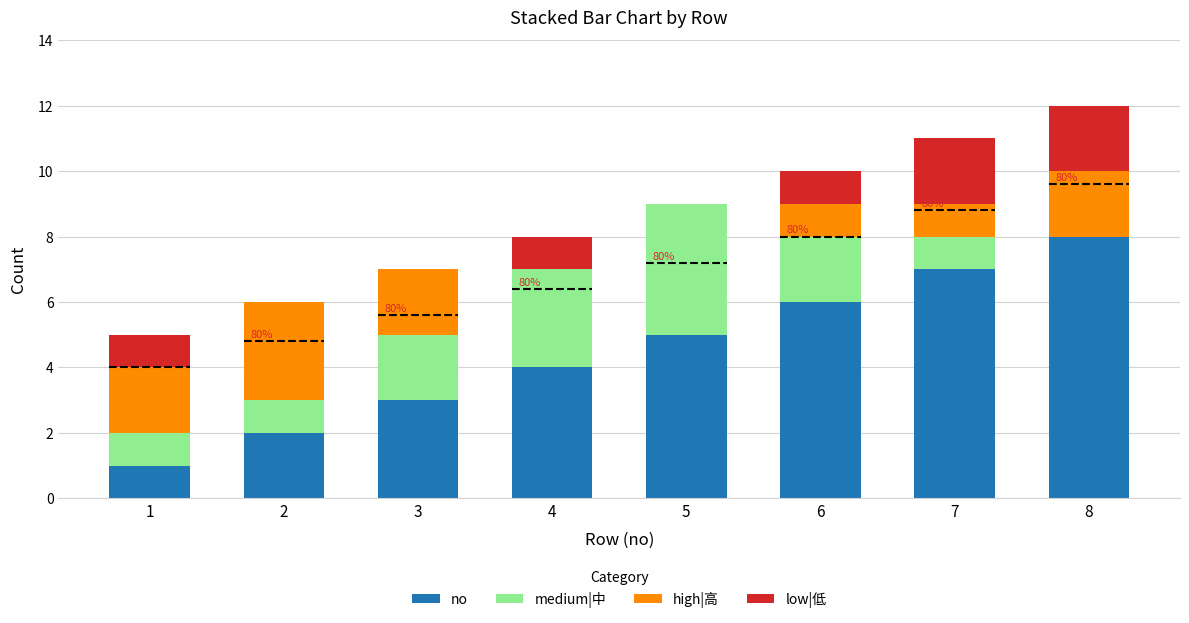

What is the highest value of the low|低 series?

2